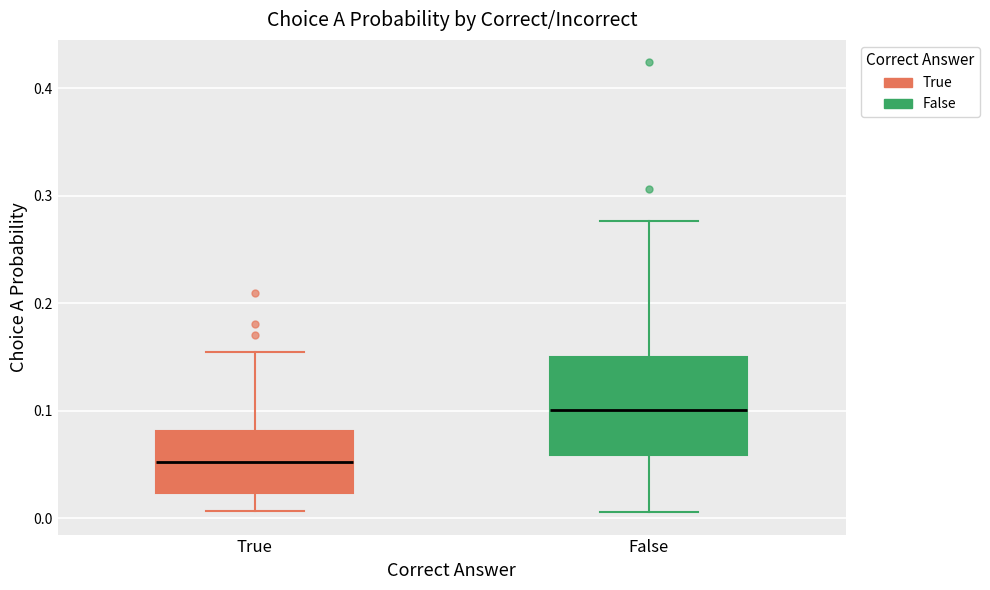

Which box has the lowest median line?

True